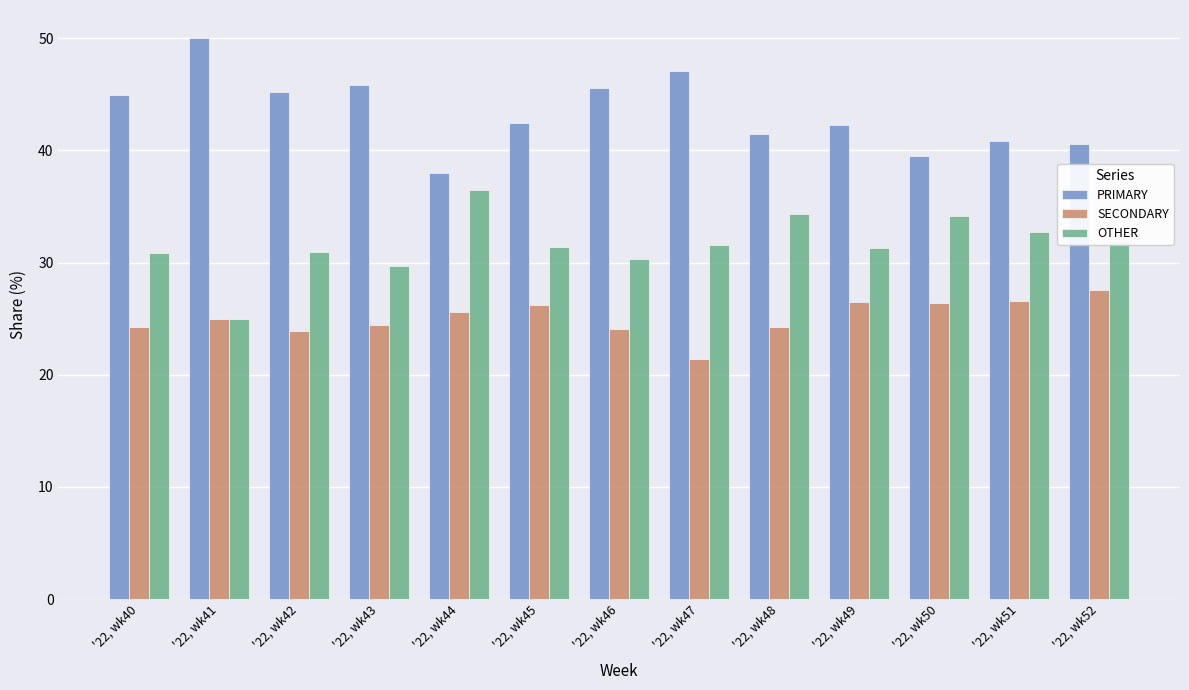

True or false: PRIMARY has a value of 74.1 at '22, wk46.

False